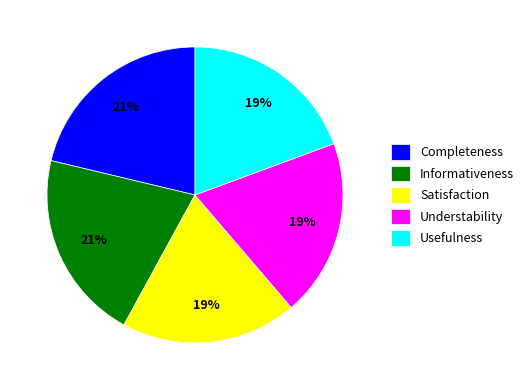

The Informativeness slice represents 21% of the pie. True or false?

True